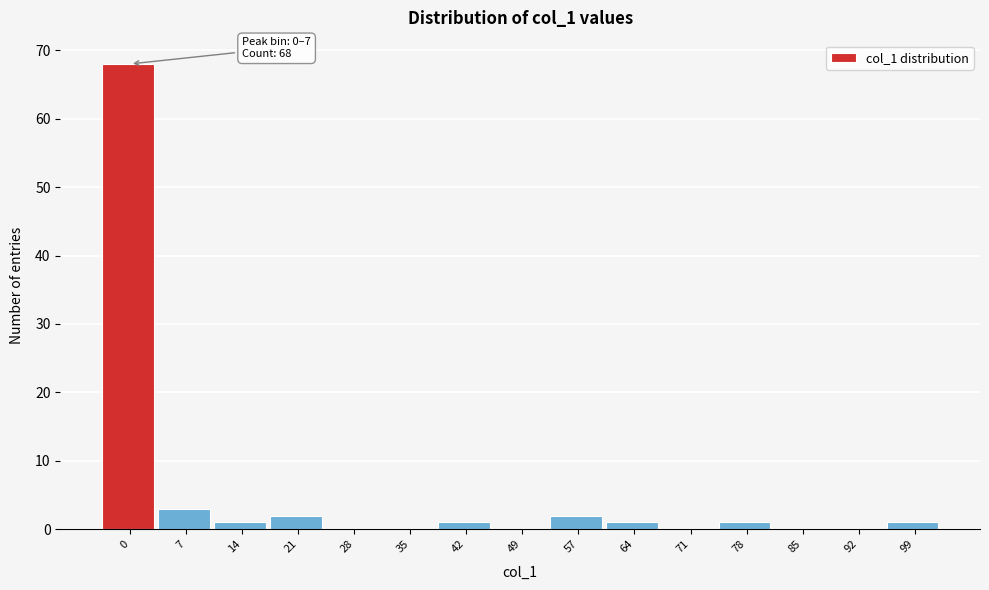

Reading right to left, what are all the values shown in this chart?

99=1	92=0	85=0	78=1	71=0	64=1	57=2	49=0	42=1	35=0	28=0	21=2	14=1	7=3	0=68